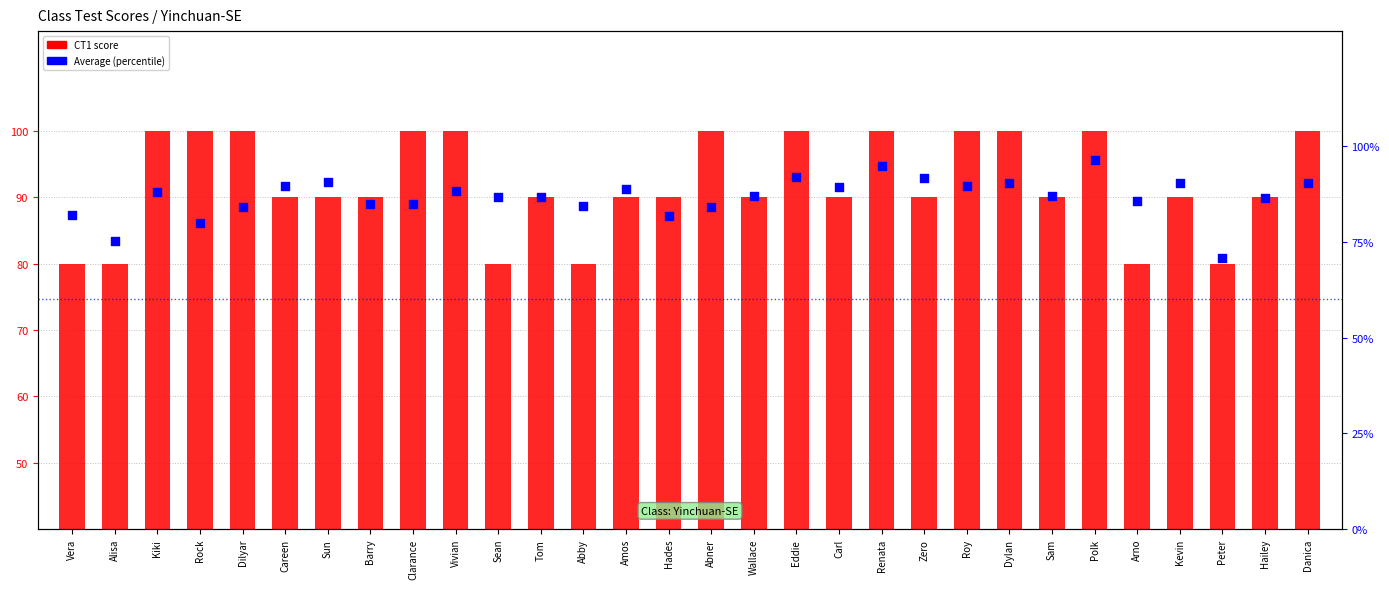

Is the value of CT1 score at Rock greater than the value of Average (percentile) at Sun?

Yes